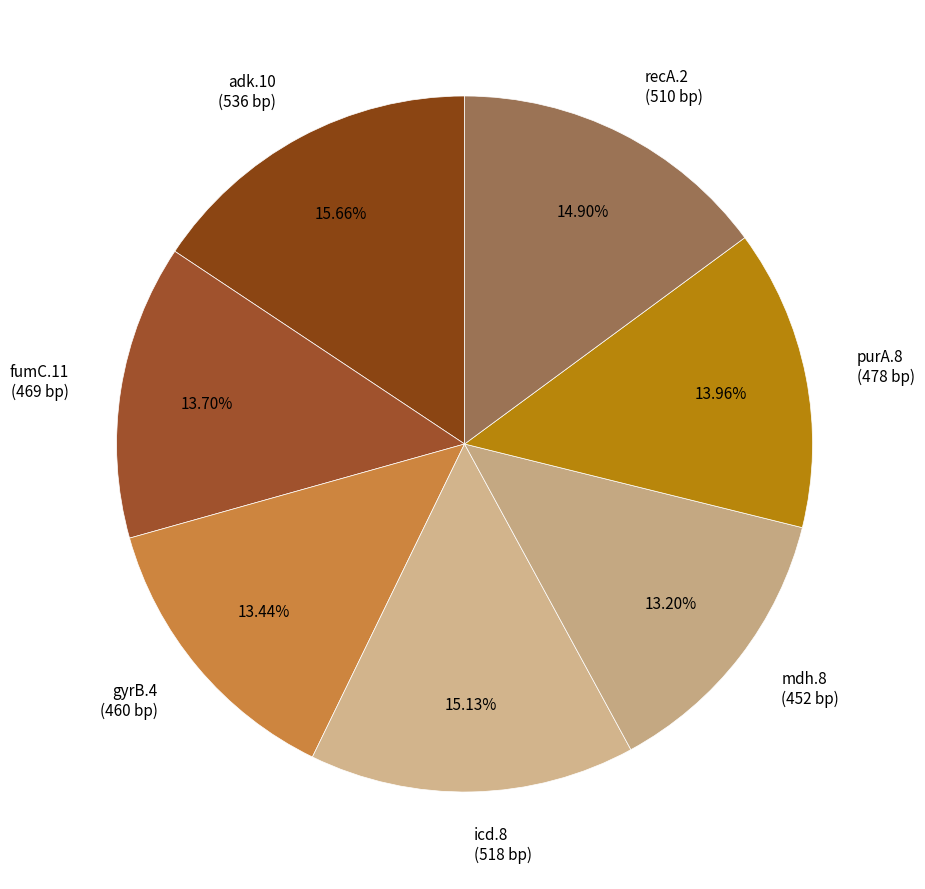

True or false: recA.2 accounts for 2% of the total.

False